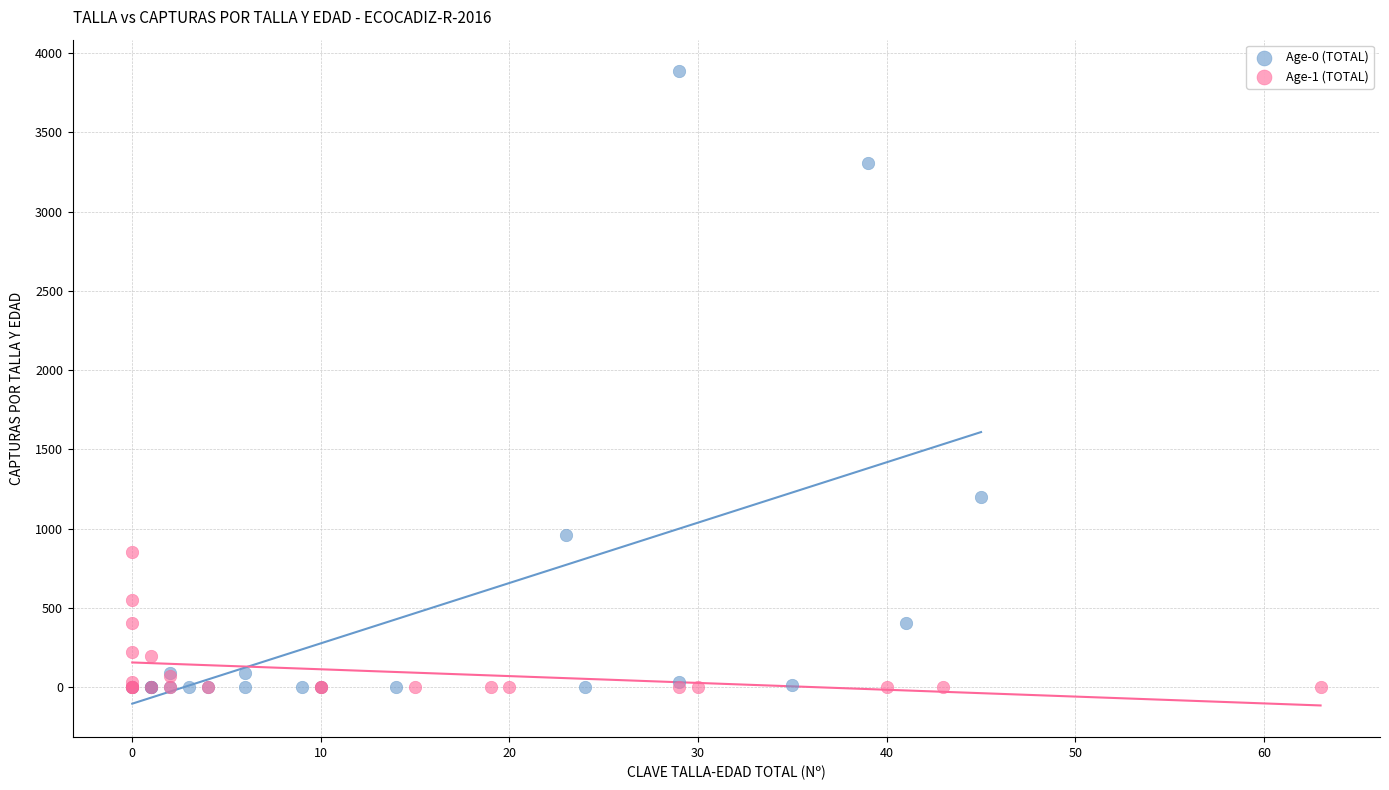

What are all the series names shown in the legend?

Age-0 (TOTAL), Age-1 (TOTAL)